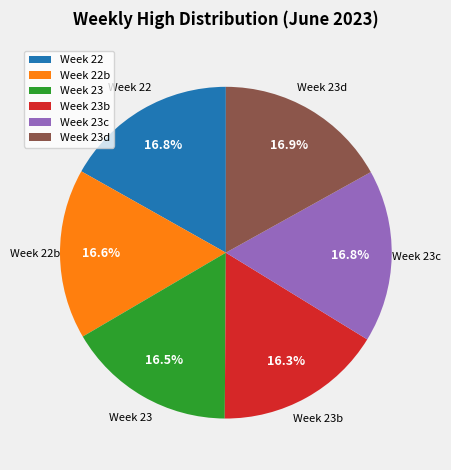

Is there any slice that represents more than half of the pie?

No